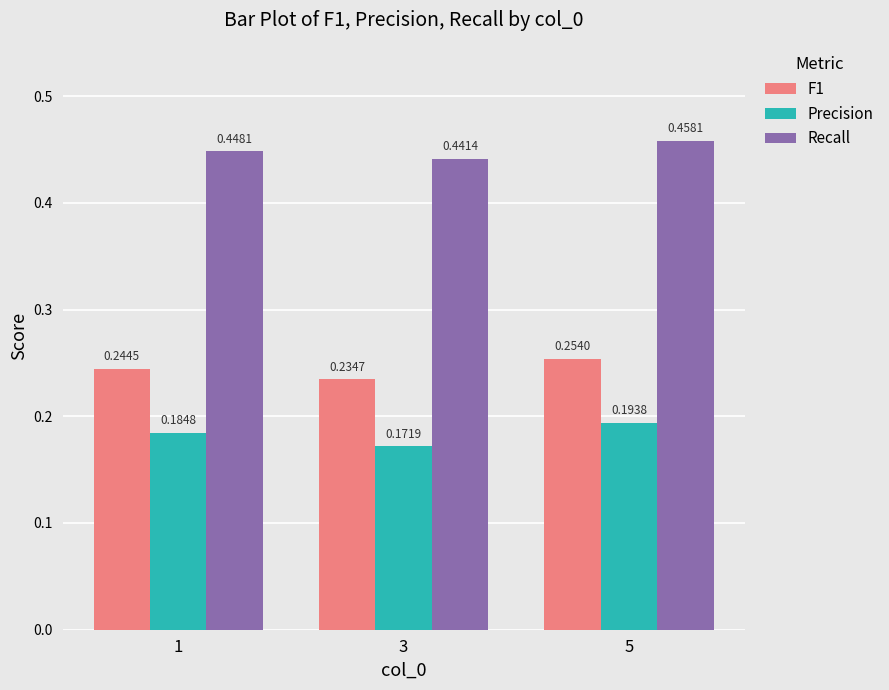

What are all the series names shown in the legend?

F1, Precision, Recall